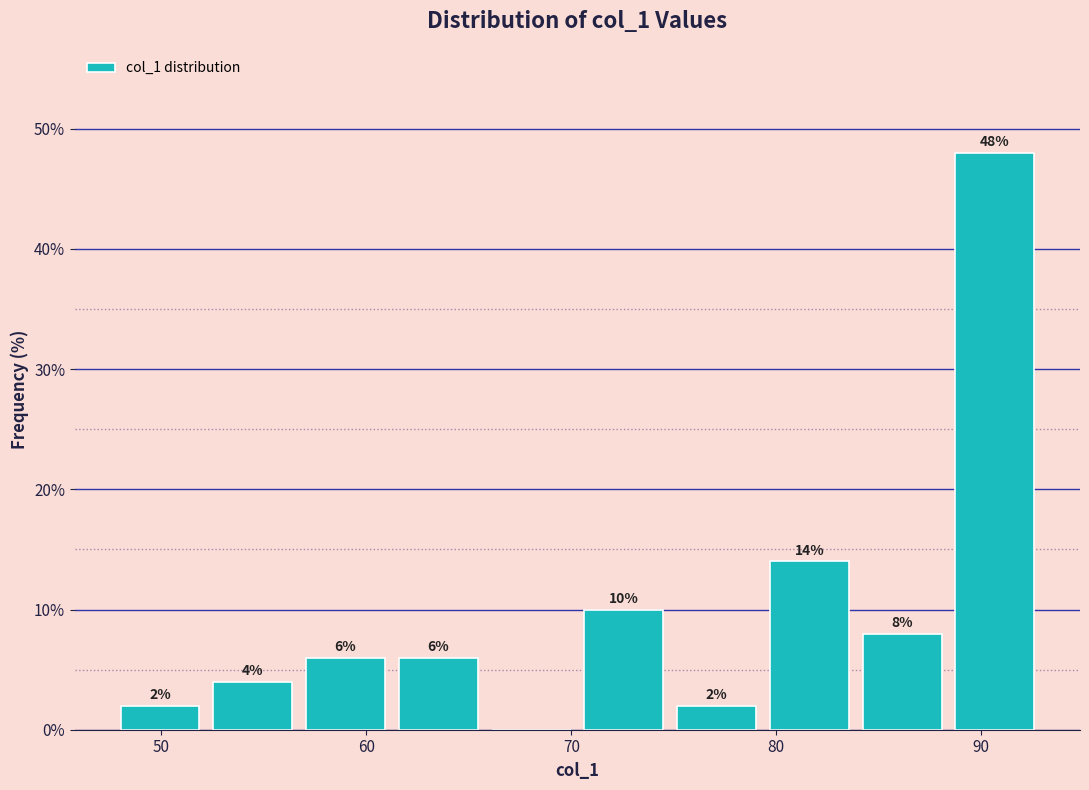

Which range on the x-axis has the tallest bar?

88 to 93